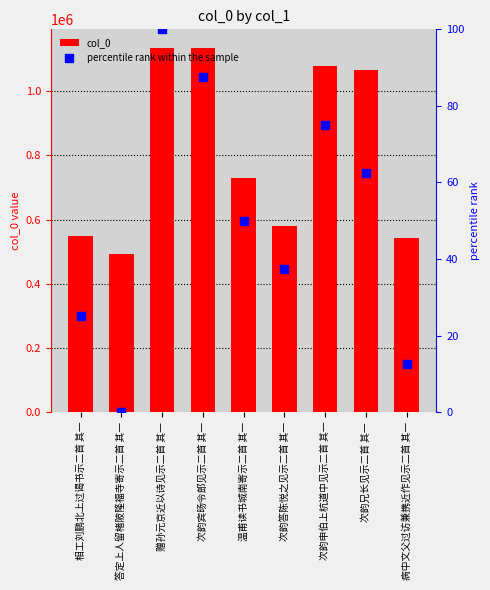

What is the total value across all series at 赠孙元京近以诗见示二首 其一?

1135796.0